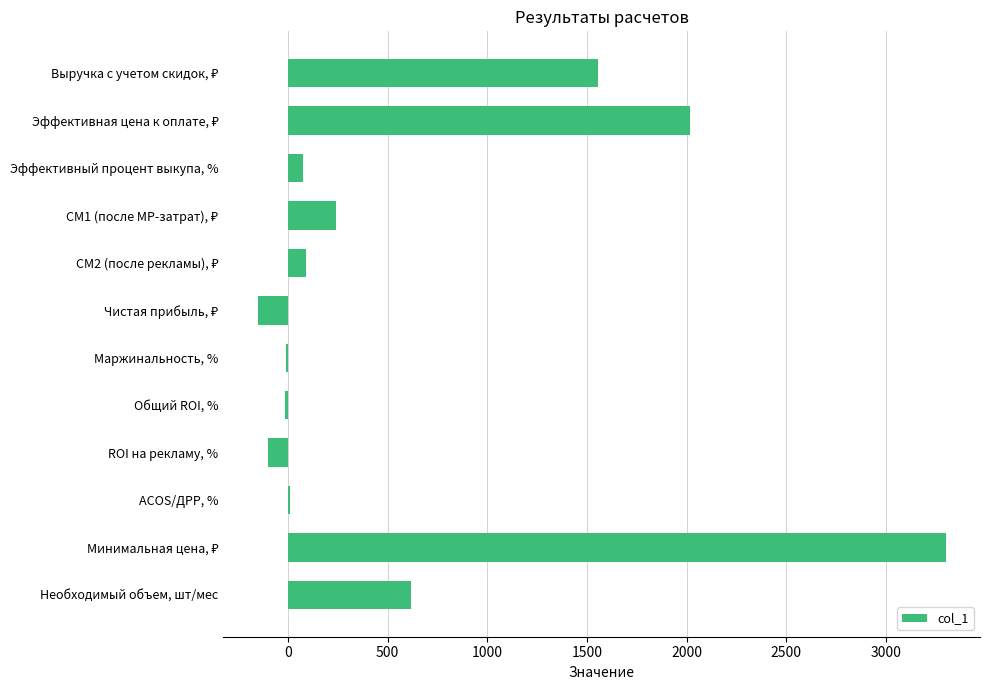

What is the greatest value displayed?

3299.4